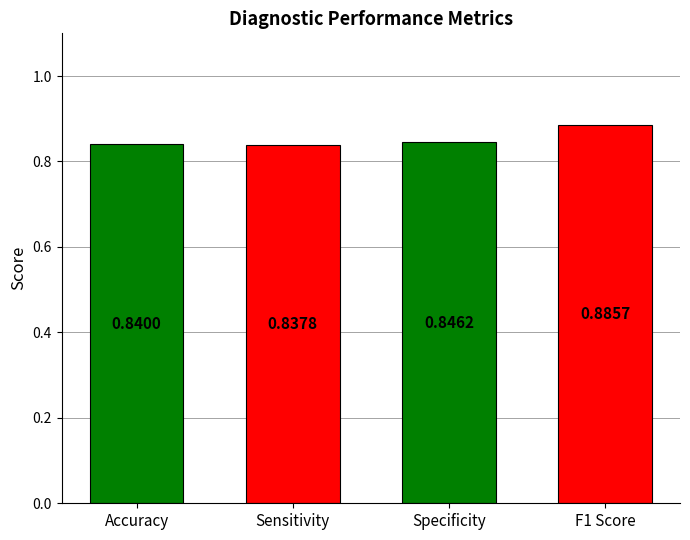

Which label corresponds to the smallest value in the chart?

Sensitivity